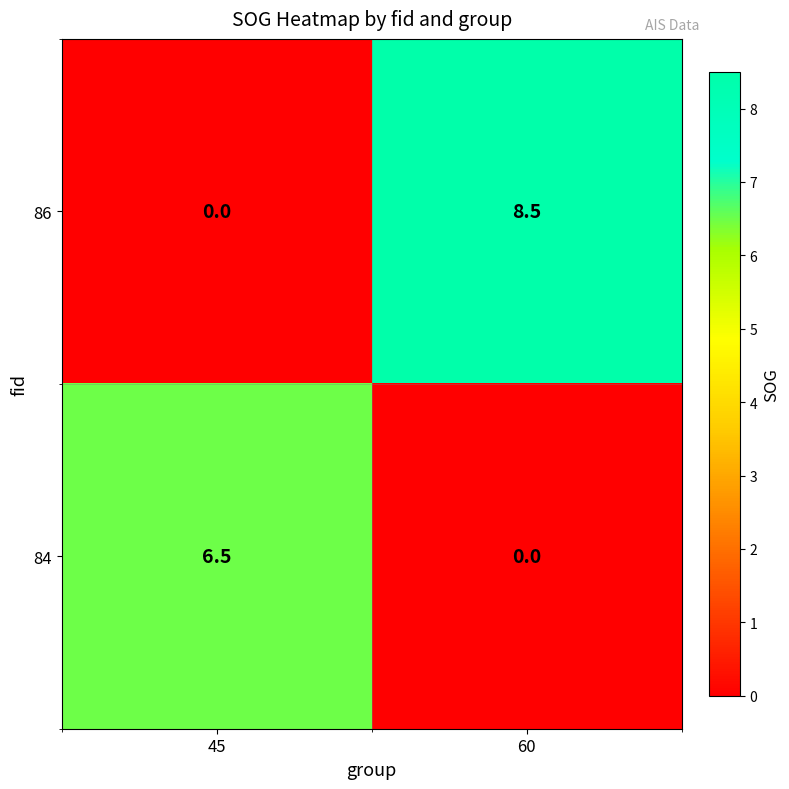

Reading left to right, what are all the values shown in this chart?

86: 45=0.0	60=8.5
84: 45=6.5	60=0.0